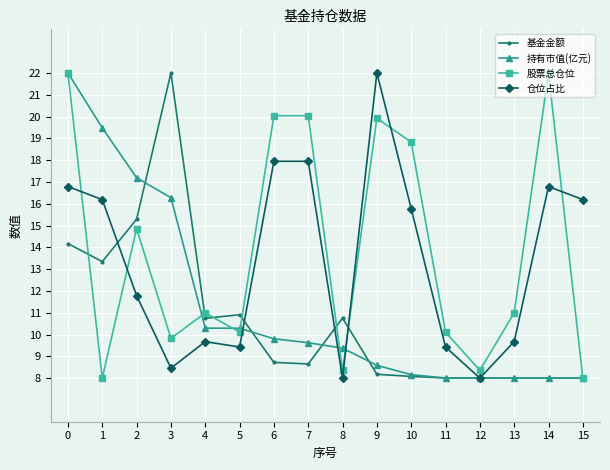

What is the spread (max minus min) of values at 7?

11.4